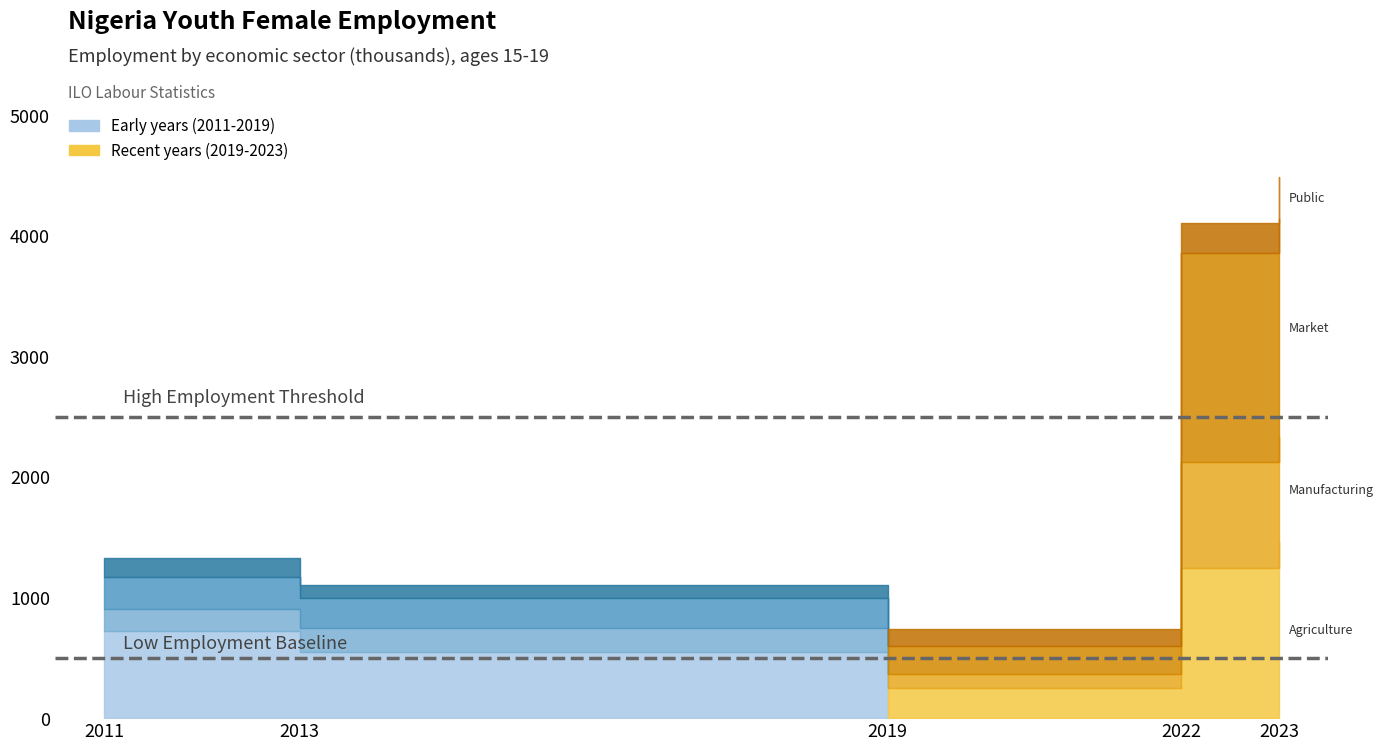

At 2023, list the series in order from smallest to largest.

Public sector (pub), Manufacturing (man), Agriculture (agr), Market services (mkt)